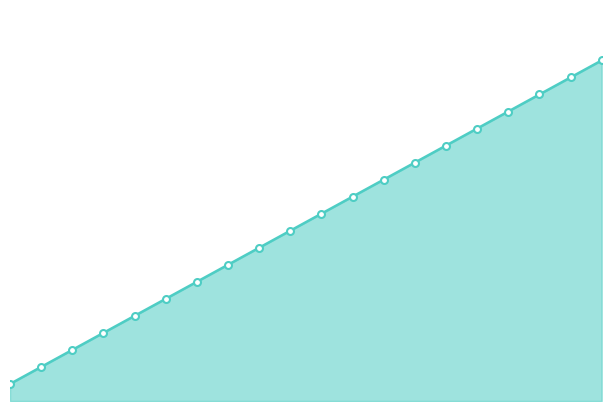

What is the smallest value displayed?

1